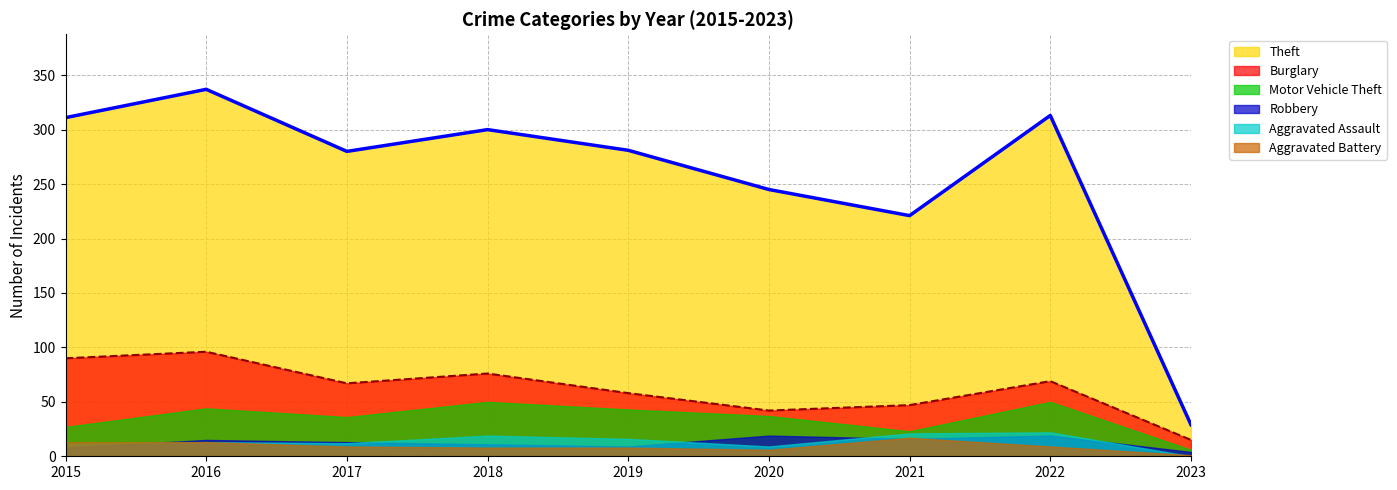

What is the difference between the highest and lowest values at 2020?

239